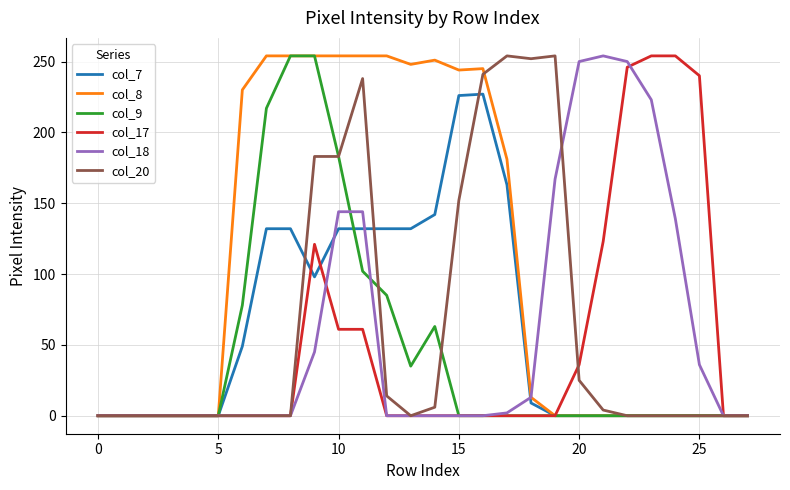

Which series has the largest total across all categories?

col_8